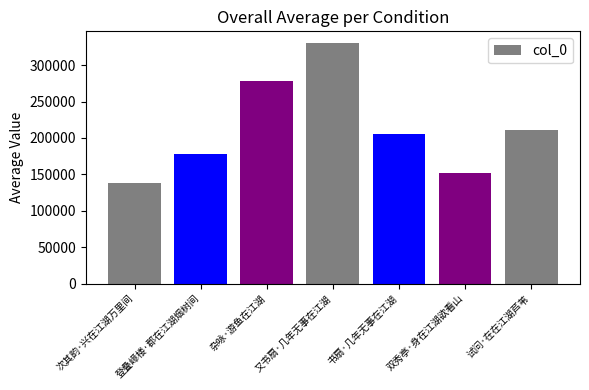

Approximately how many times larger is the value at 又书扇·几年无事在江湖 compared to 登叠嶂楼·郡在江湖烟树间?

1.9